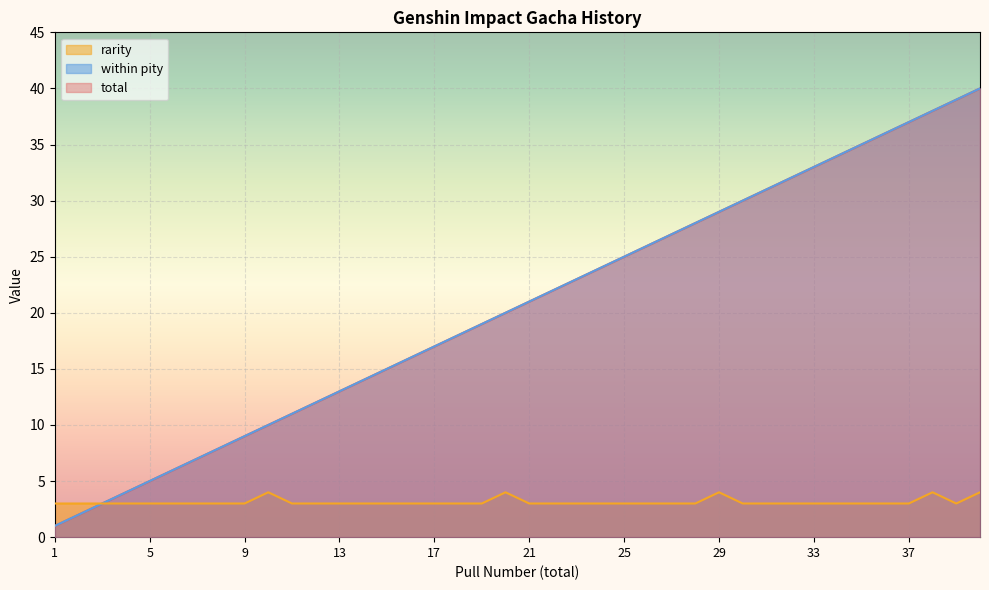

How many lines are shown in the chart?

3